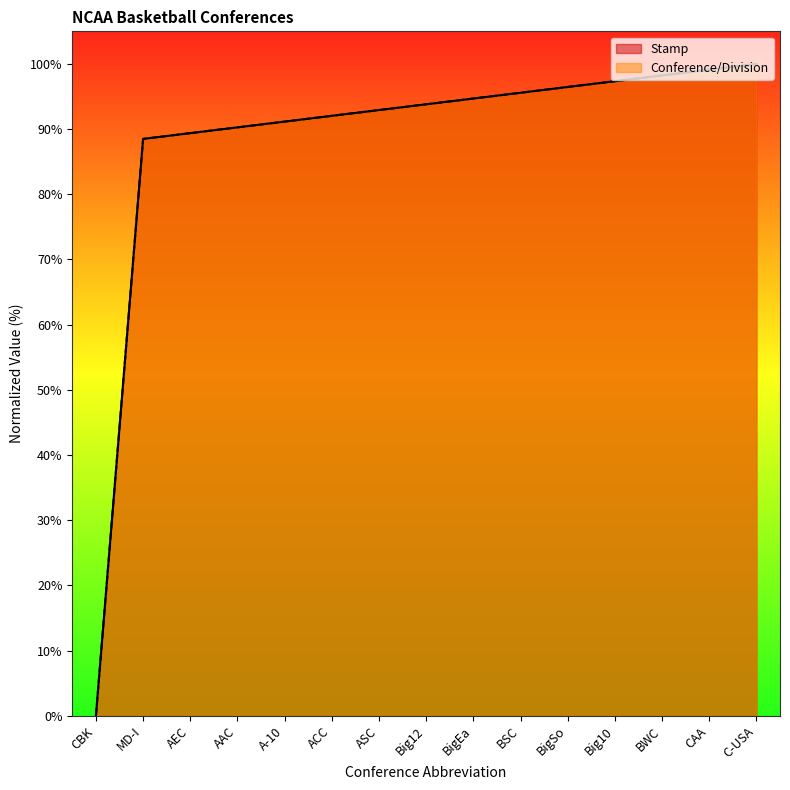

What is the difference between the maximum and minimum values in the Conference/Division series?

100.0